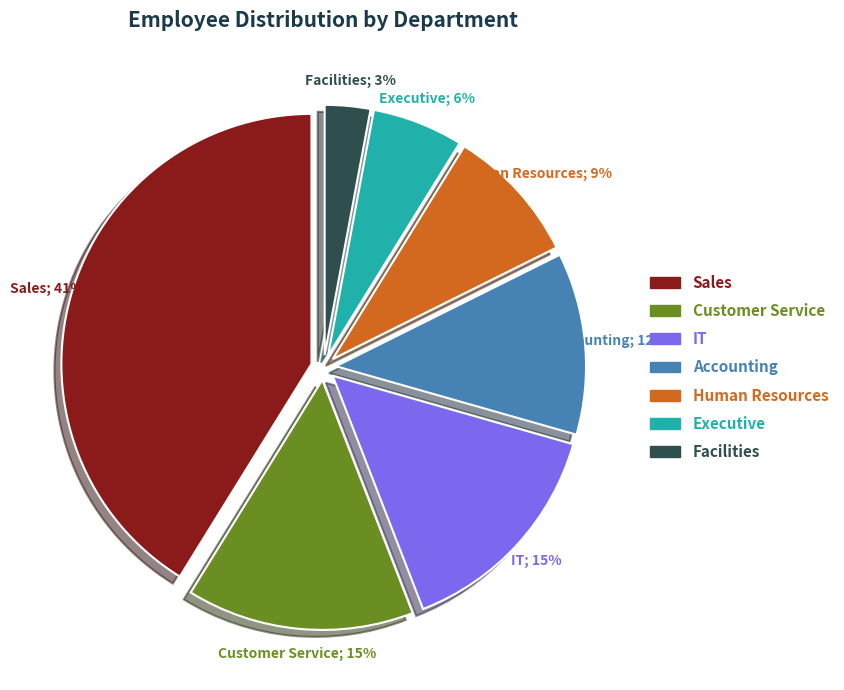

To the nearest percent, what portion does Executive represent?

6%